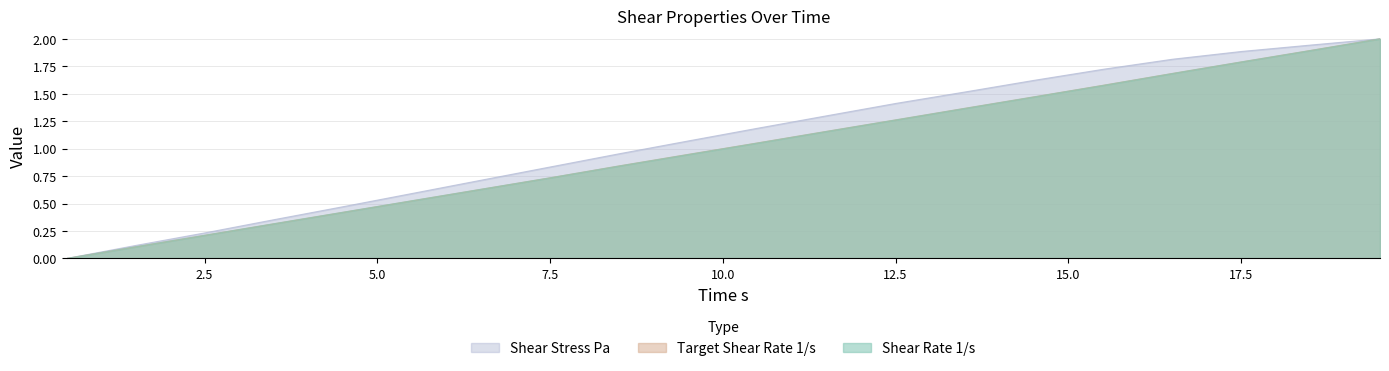

At which label does Target Shear Rate 1/s first exceed 1?

10.51